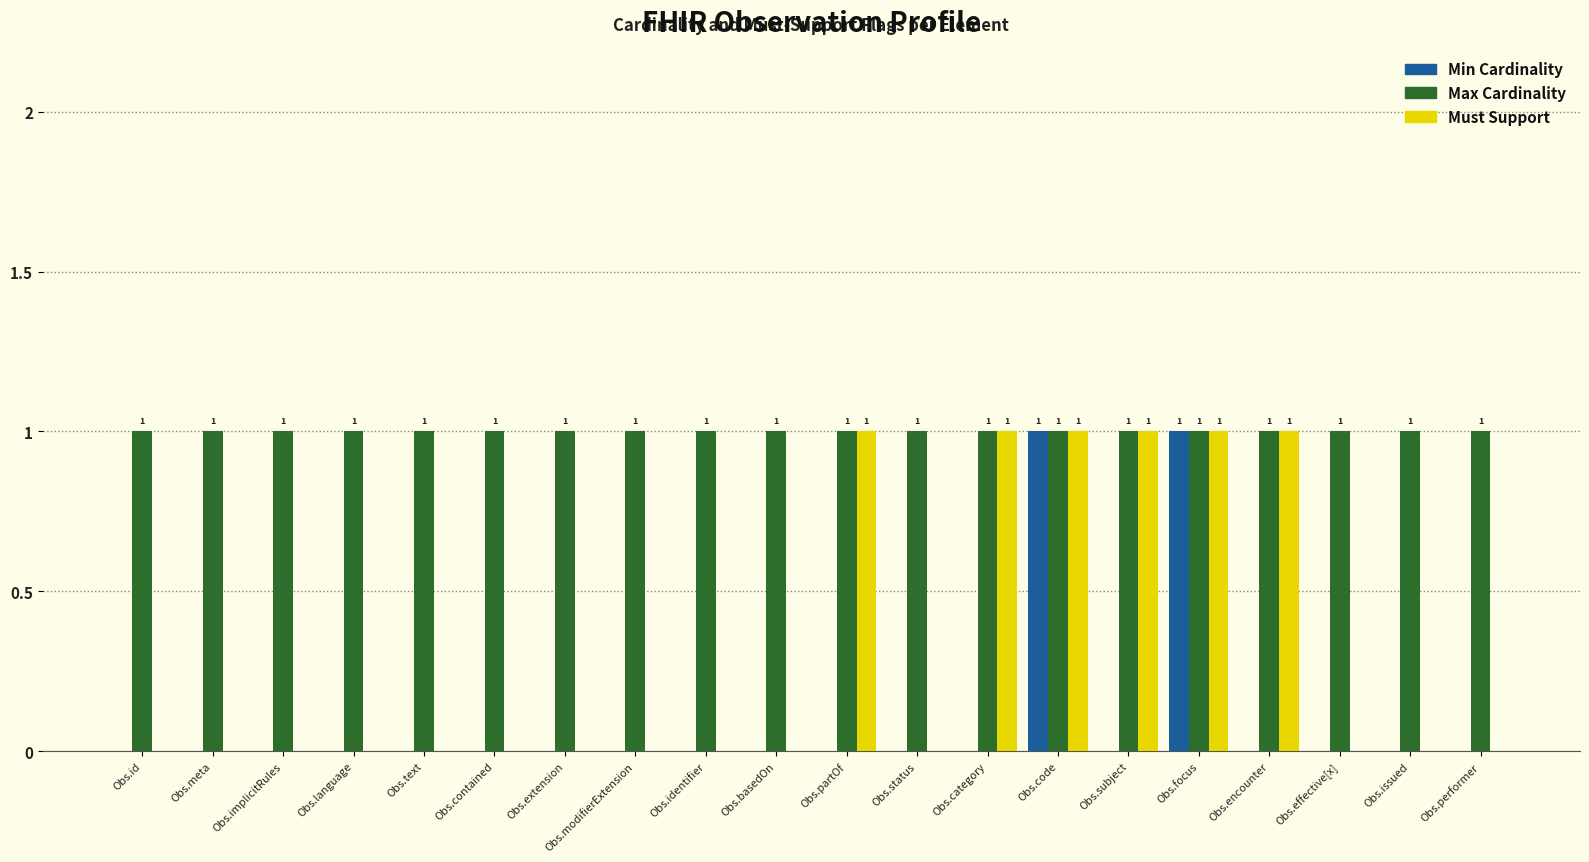

Which series has the largest total across all categories?

Max Cardinality